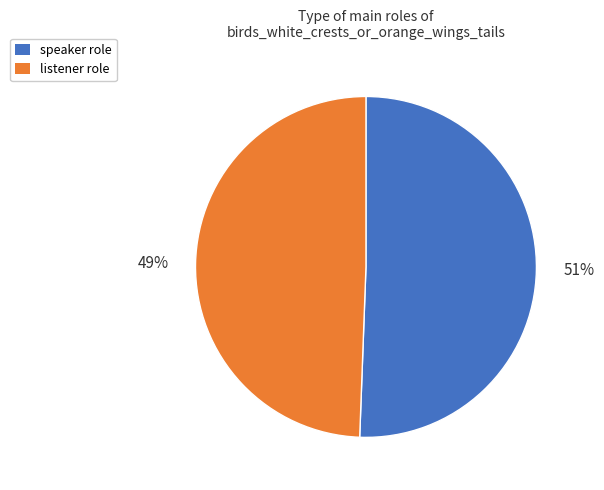

To the nearest percent, what is the average slice percentage?

50%